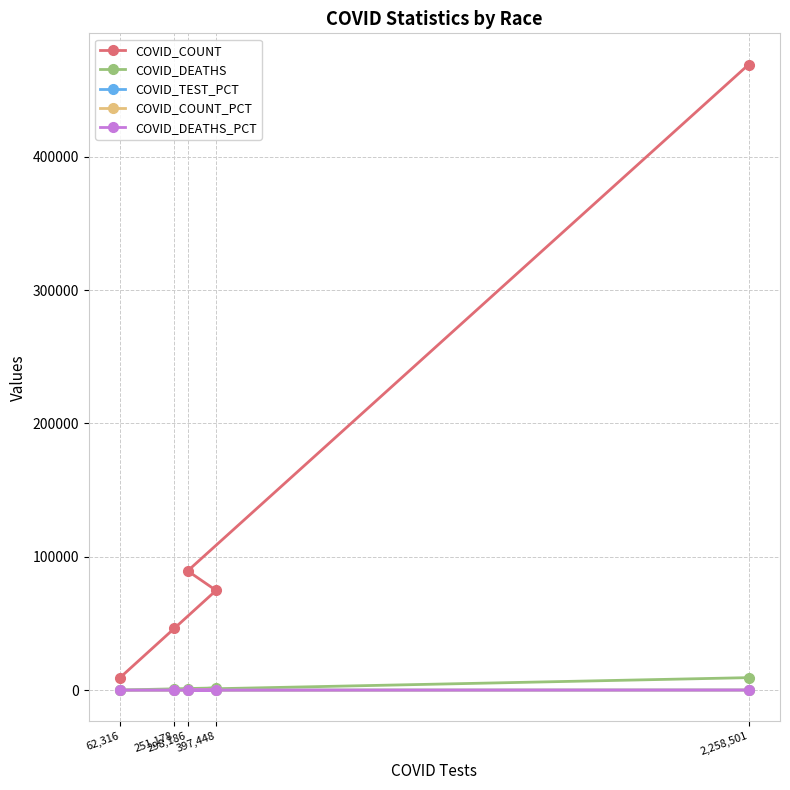

At which label is COVID_DEATHS_PCT closest to 37?

397,448